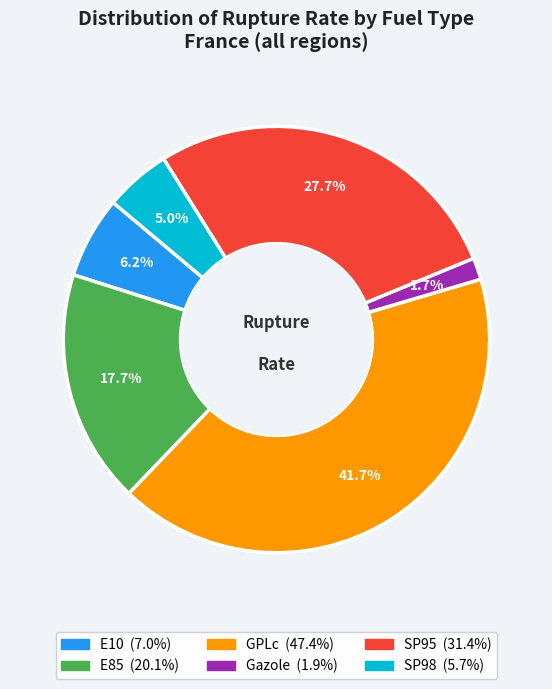

Does any single category account for the majority?

No